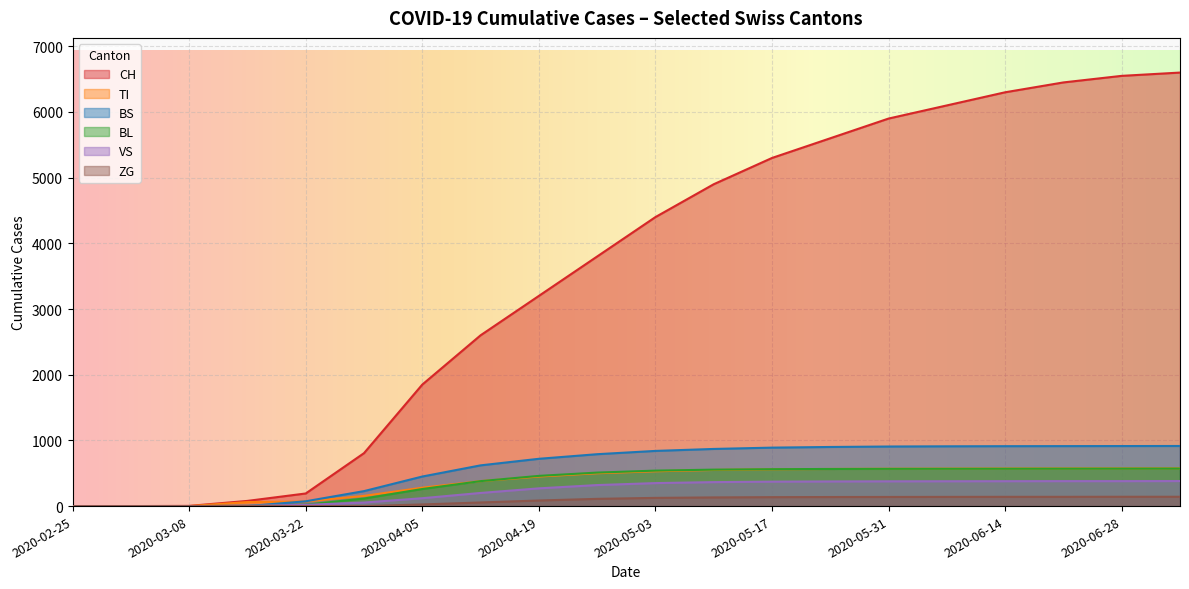

List the labels in order of BS value, smallest first.

2020-02-25, 2020-03-01, 2020-03-08, 2020-03-15, 2020-03-22, 2020-03-29, 2020-04-05, 2020-04-12, 2020-04-19, 2020-04-26, 2020-05-03, 2020-05-10, 2020-05-17, 2020-05-24, 2020-05-31, 2020-06-07, 2020-06-14, 2020-06-21, 2020-06-28, 2020-07-05